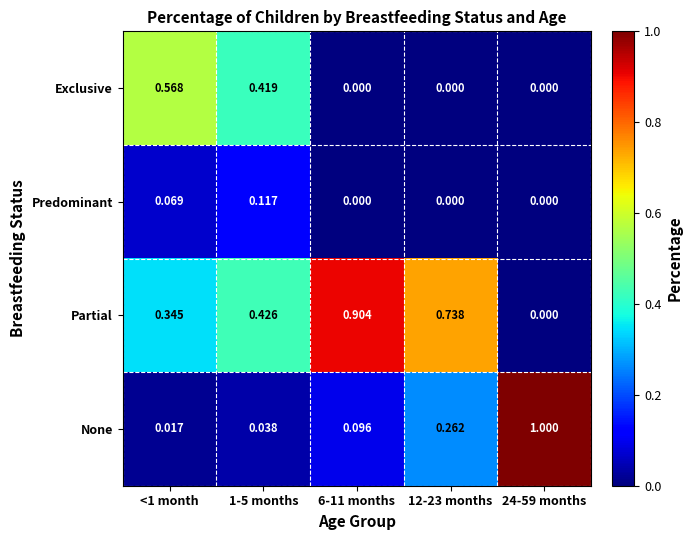

Which series has the largest total across all categories?

Partial